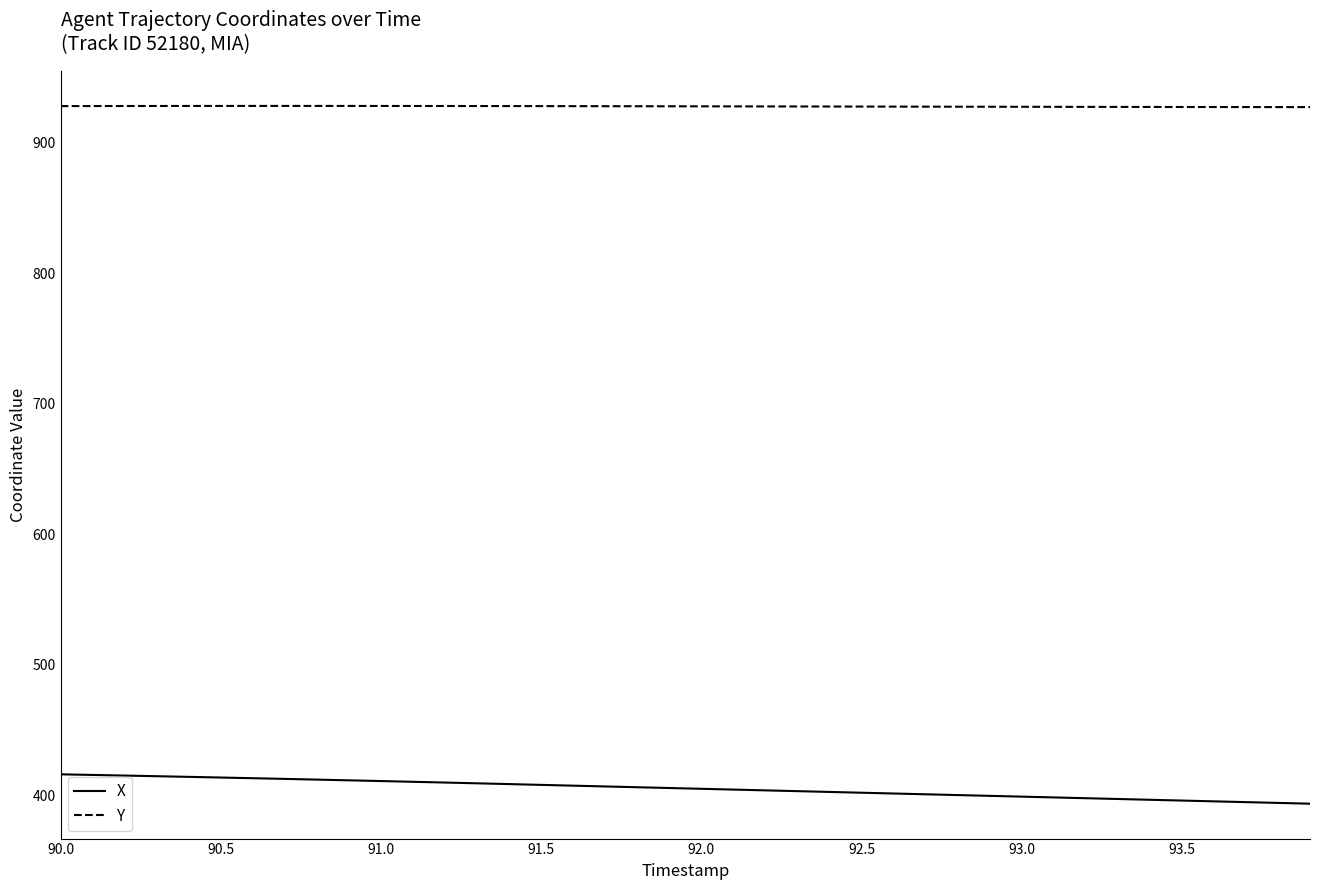

What is the lowest value of the Y series?

927.1